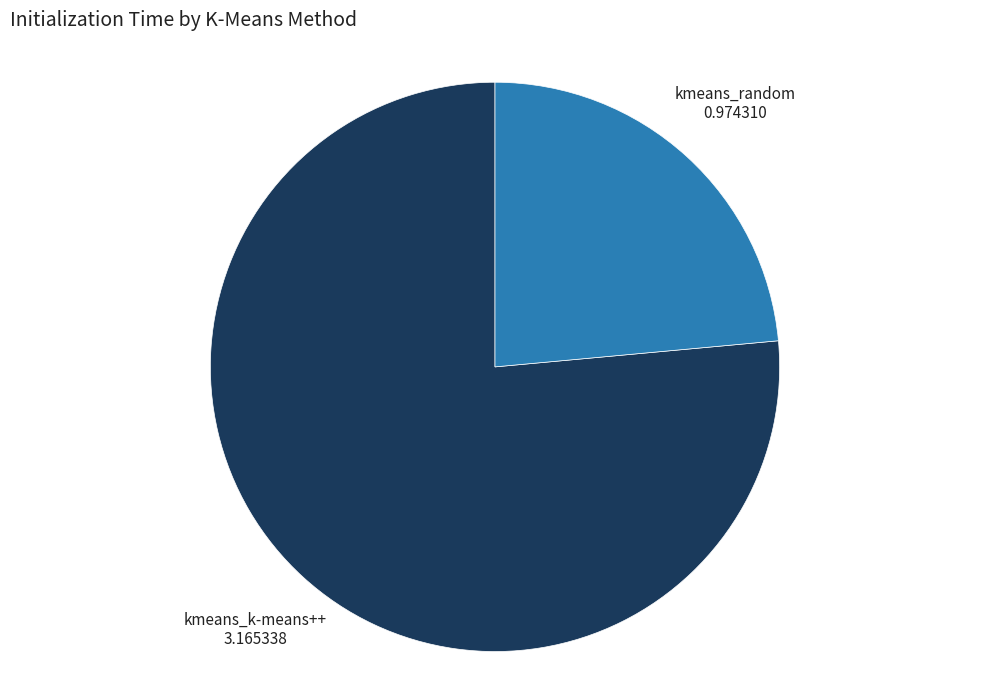

Does any single category account for the majority?

Yes